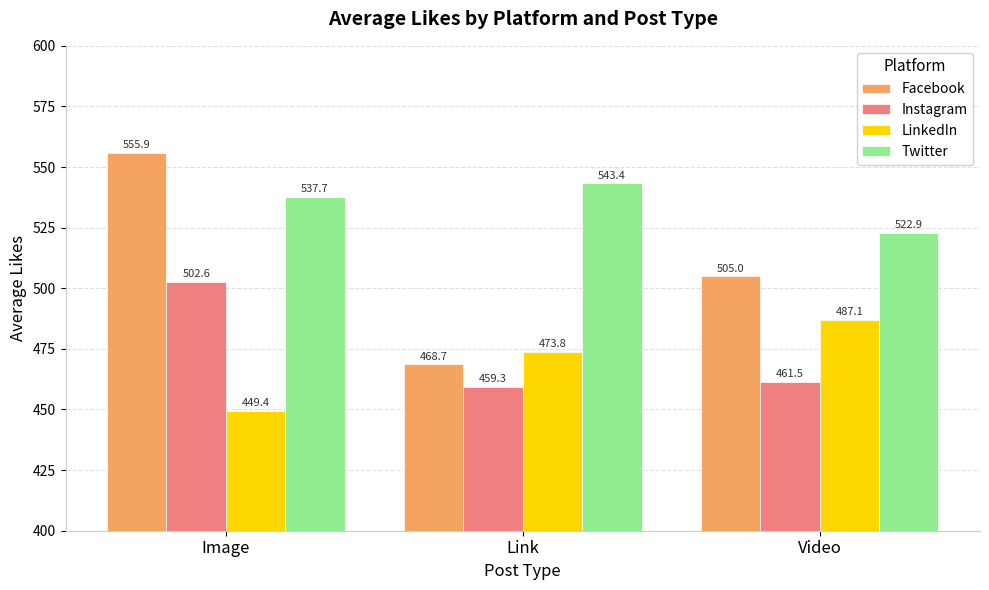

What is the label of the 1st bar from the right?

Video